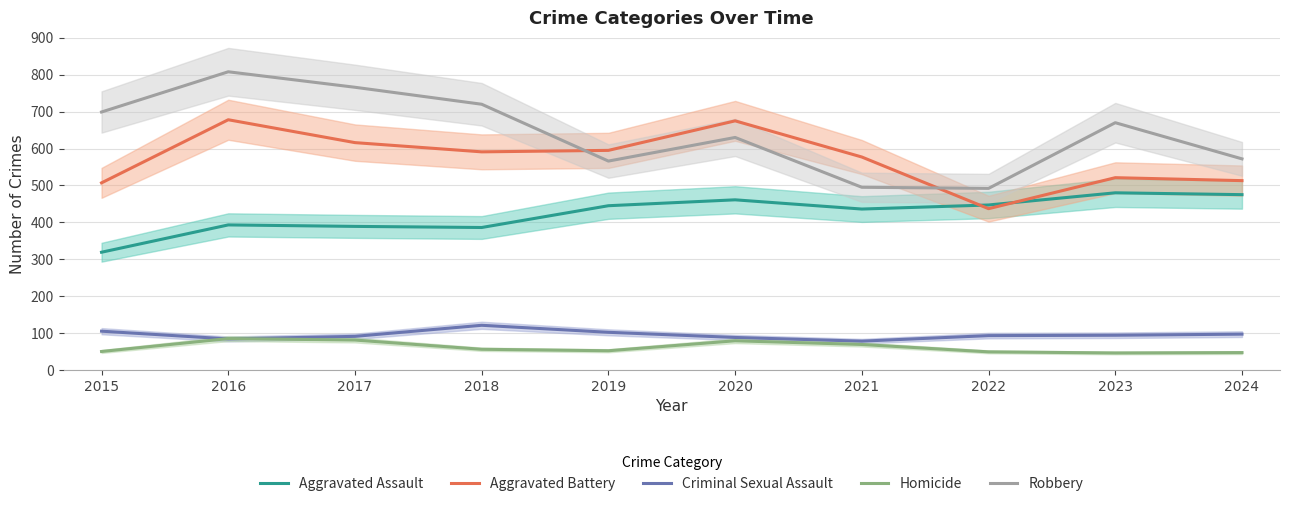

What is the sum of all Aggravated Assault values?

4231